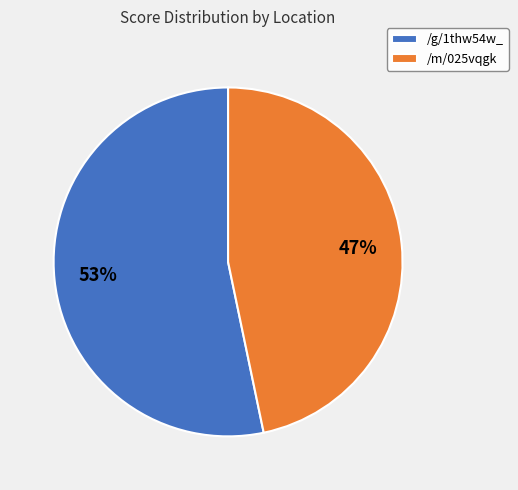

The /m/025vqgk slice represents 38% of the pie. True or false?

False